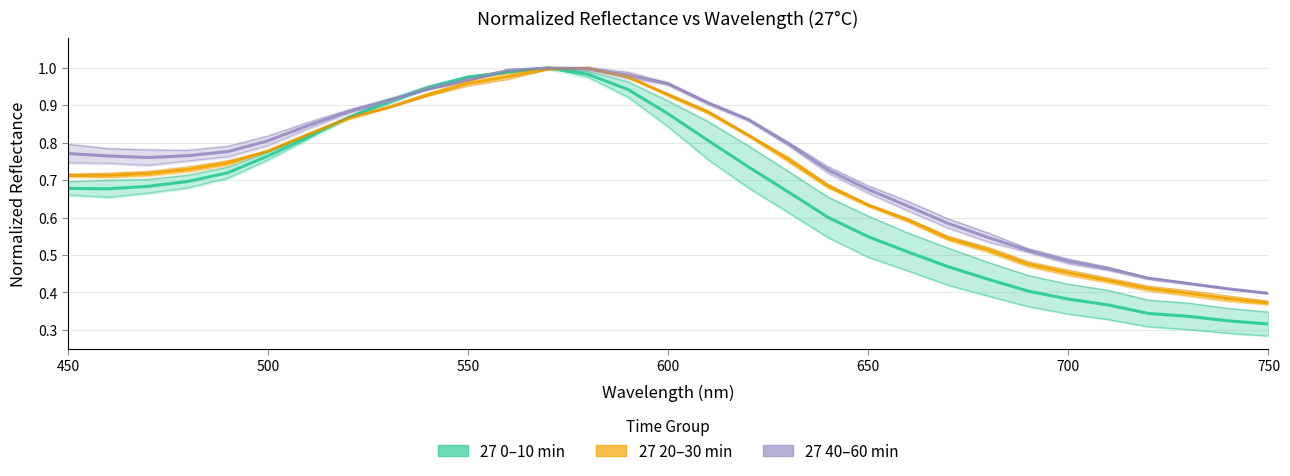

After their last crossing, which series has the higher values: 27 0min_normalized or 27 40min_normalized?

27 40min_normalized